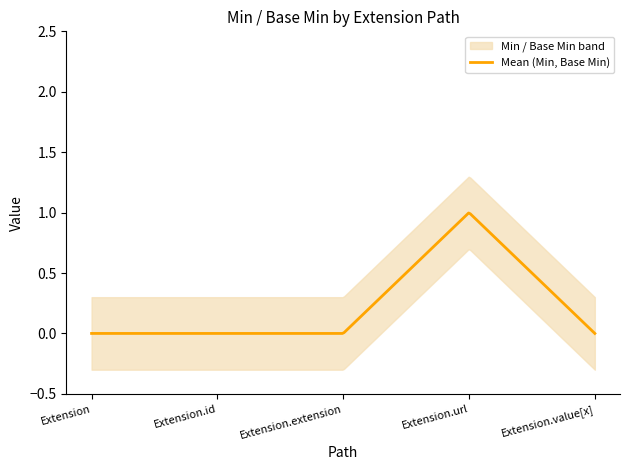

Is the value of Min at Extension.extension greater than the value of Base Min at Extension.id?

No